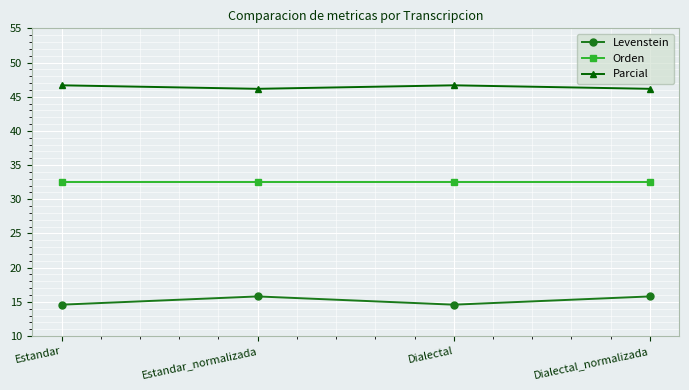

Is the value of Orden at Estandar greater than the value of Levenstein at Dialectal_normalizada?

Yes